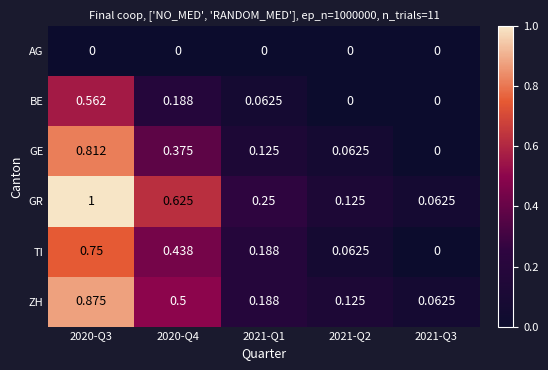

Which series has the widest spread of values?

GR